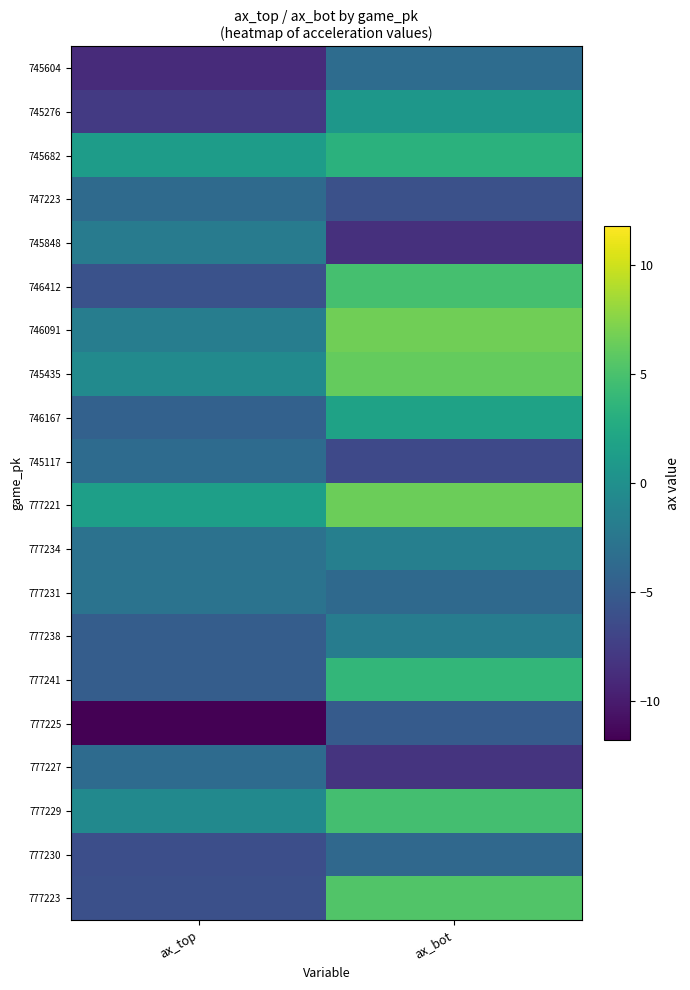

Reading left to right, what are all the values shown in this chart?

745604: ax_top=-8.9	ax_bot=-3.5
745276: ax_top=-7.8	ax_bot=0.7
745682: ax_top=1.2	ax_bot=3.2
747223: ax_top=-3.6	ax_bot=-5.9
745848: ax_top=-1.9	ax_bot=-8.5
746412: ax_top=-5.8	ax_bot=4.8
746091: ax_top=-1.8	ax_bot=6.6
745435: ax_top=-0.5	ax_bot=6.2
746167: ax_top=-4.4	ax_bot=1.8
745117: ax_top=-3.6	ax_bot=-6.6
777221: ax_top=1.5	ax_bot=6.5
777234: ax_top=-2.9	ax_bot=-1.6
777231: ax_top=-2.8	ax_bot=-3.7
777238: ax_top=-4.9	ax_bot=-1.8
777241: ax_top=-4.8	ax_bot=3.8
777225: ax_top=-11.8	ax_bot=-5.1
777227: ax_top=-3.6	ax_bot=-8.3
777229: ax_top=-0.6	ax_bot=4.7
777230: ax_top=-6.1	ax_bot=-3.8
777223: ax_top=-6.0	ax_bot=5.4